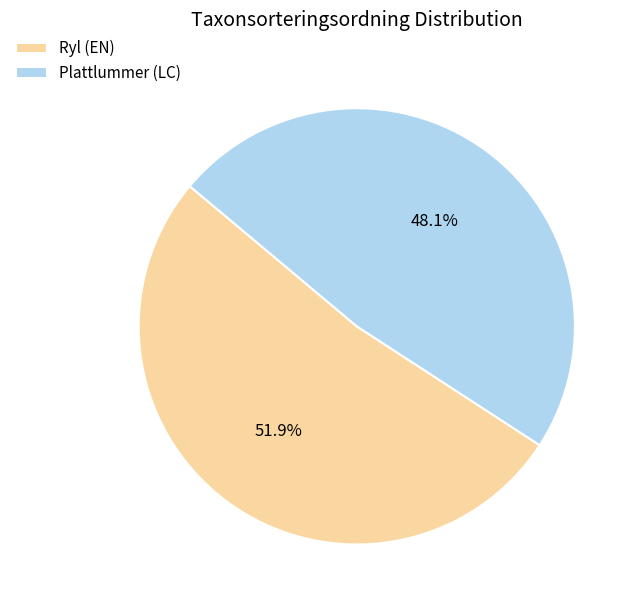

How many slices are in this pie chart?

2